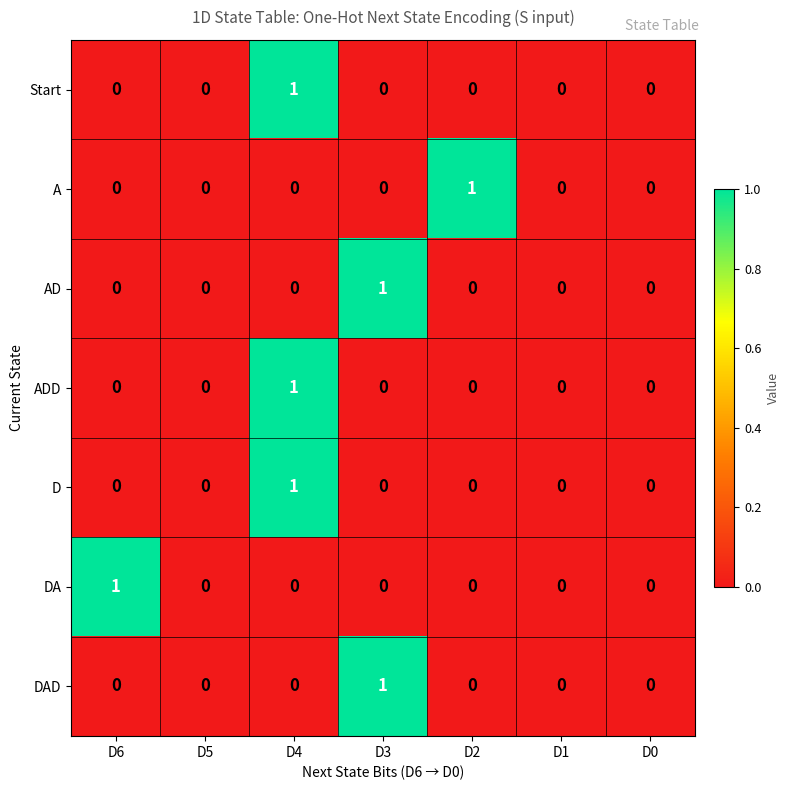

At which category is the sum across all series the highest?

D4